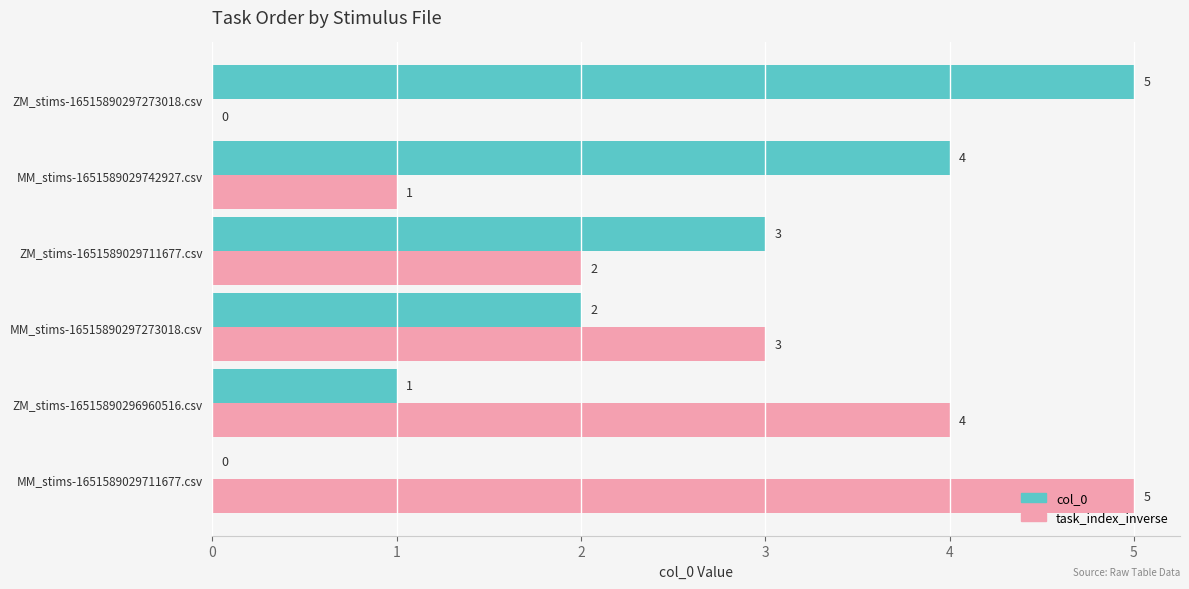

What is the total value across all series at ZM_stims-16515890296960516.csv?

5